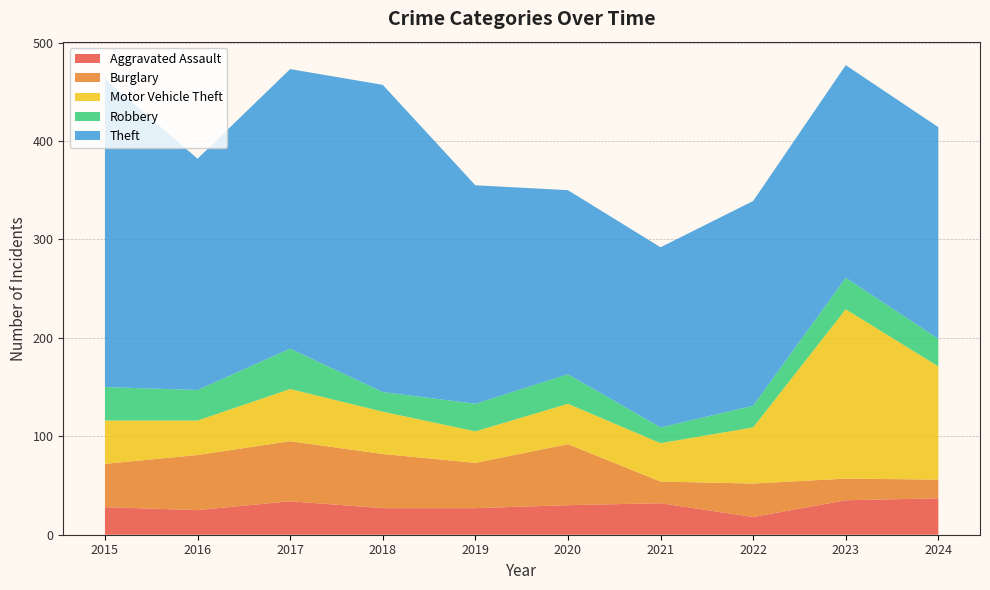

Reading left to right, list all the values displayed in this chart.

Aggravated Assault: 28	25	34	27	27	30	32	18	35	37
Burglary: 44	56	61	55	46	62	22	34	22	19
Motor Vehicle Theft: 44	35	53	43	32	41	39	57	172	115
Robbery: 34	31	41	20	28	30	16	22	32	28
Theft: 313	235	284	312	222	187	183	208	216	215